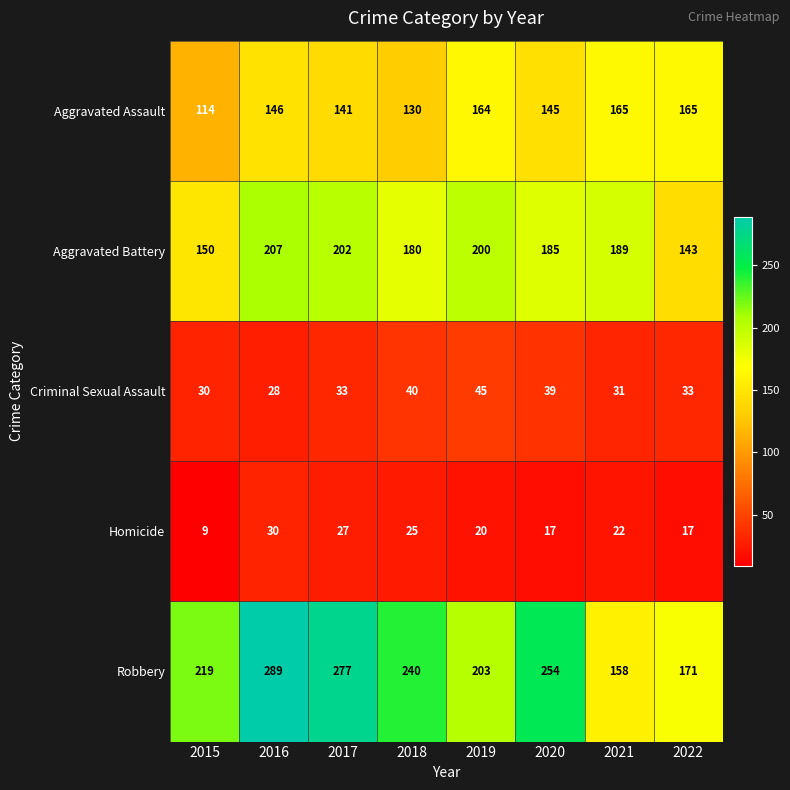

Where is Aggravated Assault nearest to the value 139?

2017